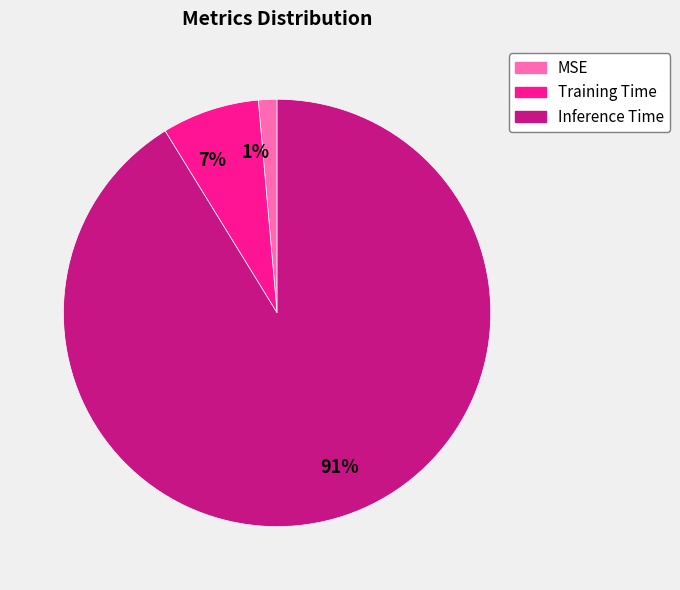

What is the smallest slice in the pie chart?

1%